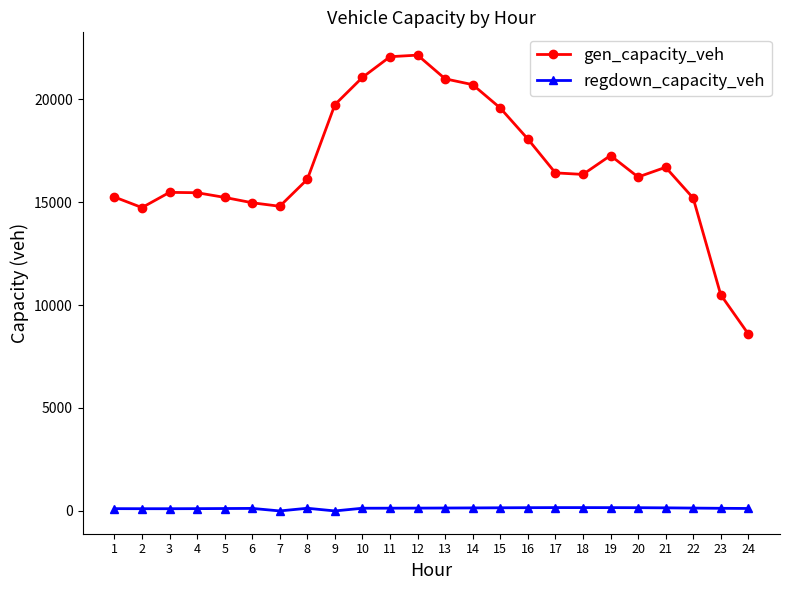

True or false: gen_capacity_veh has more than 0 interior local peaks.

True